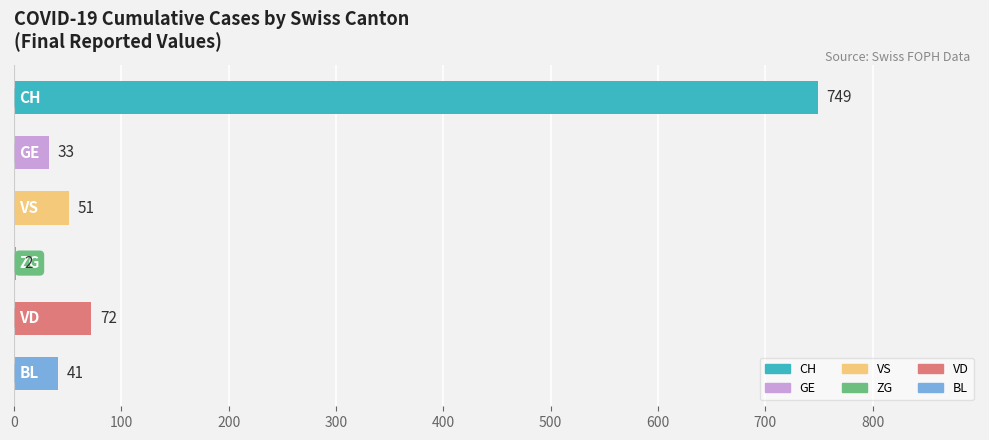

What is the sum of all values?

948